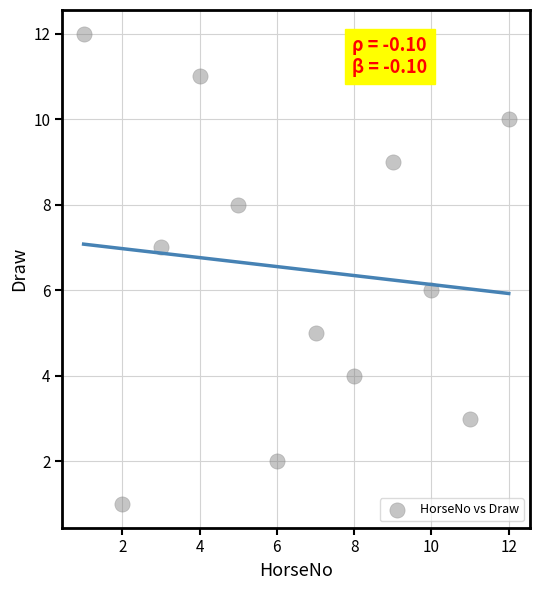

What is the range of Y values (max minus min)?

11